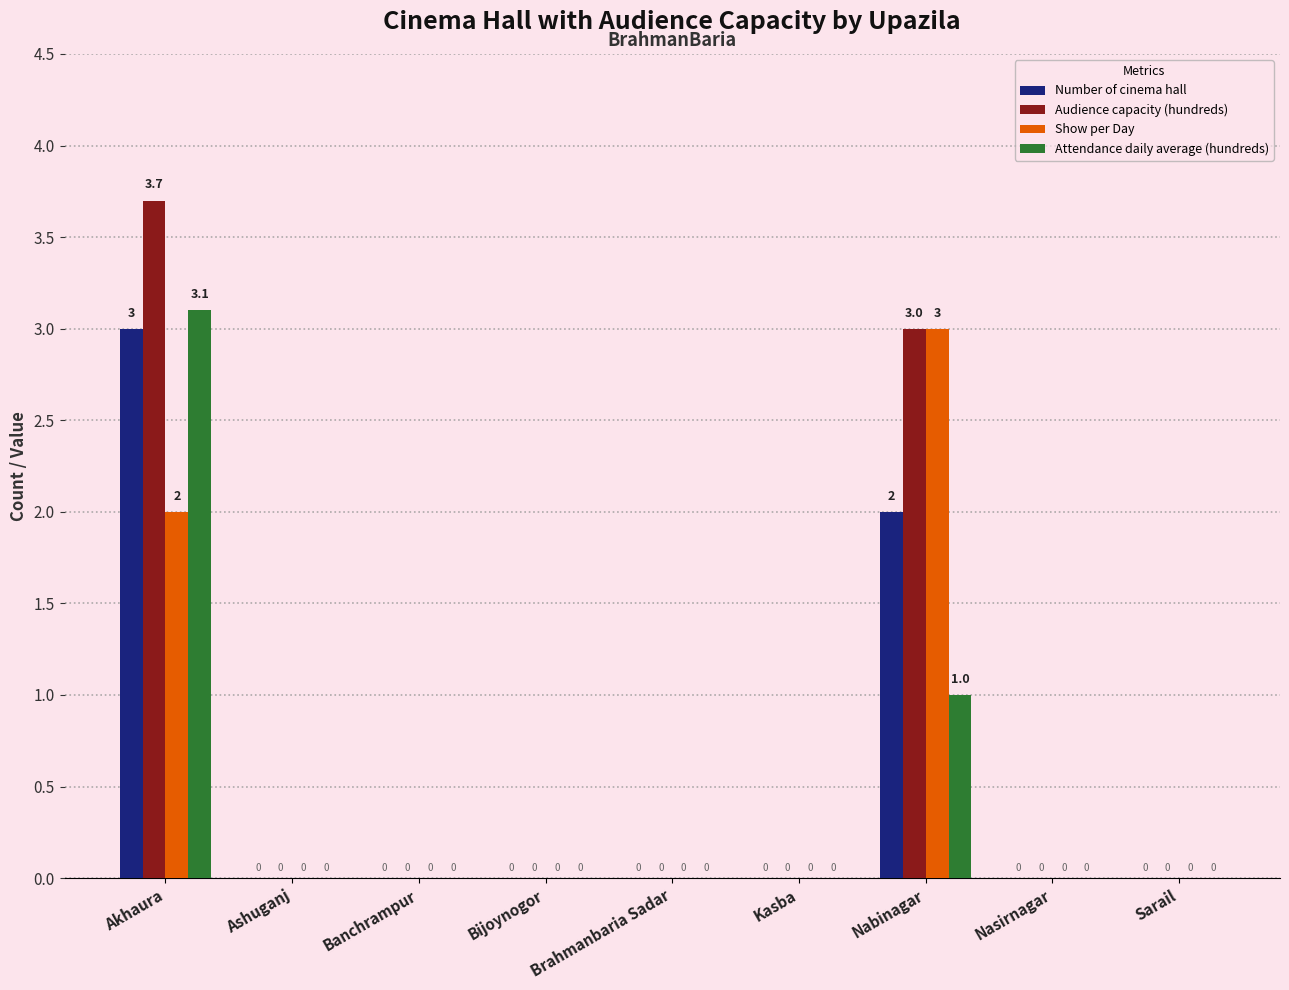

At which category is the sum across all series the highest?

Akhaura